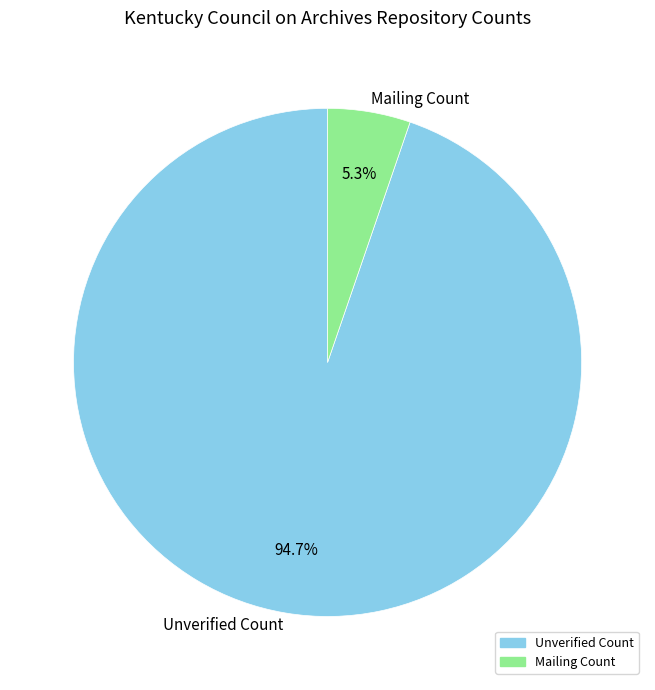

What is the smallest slice in the pie chart?

Mailing Count